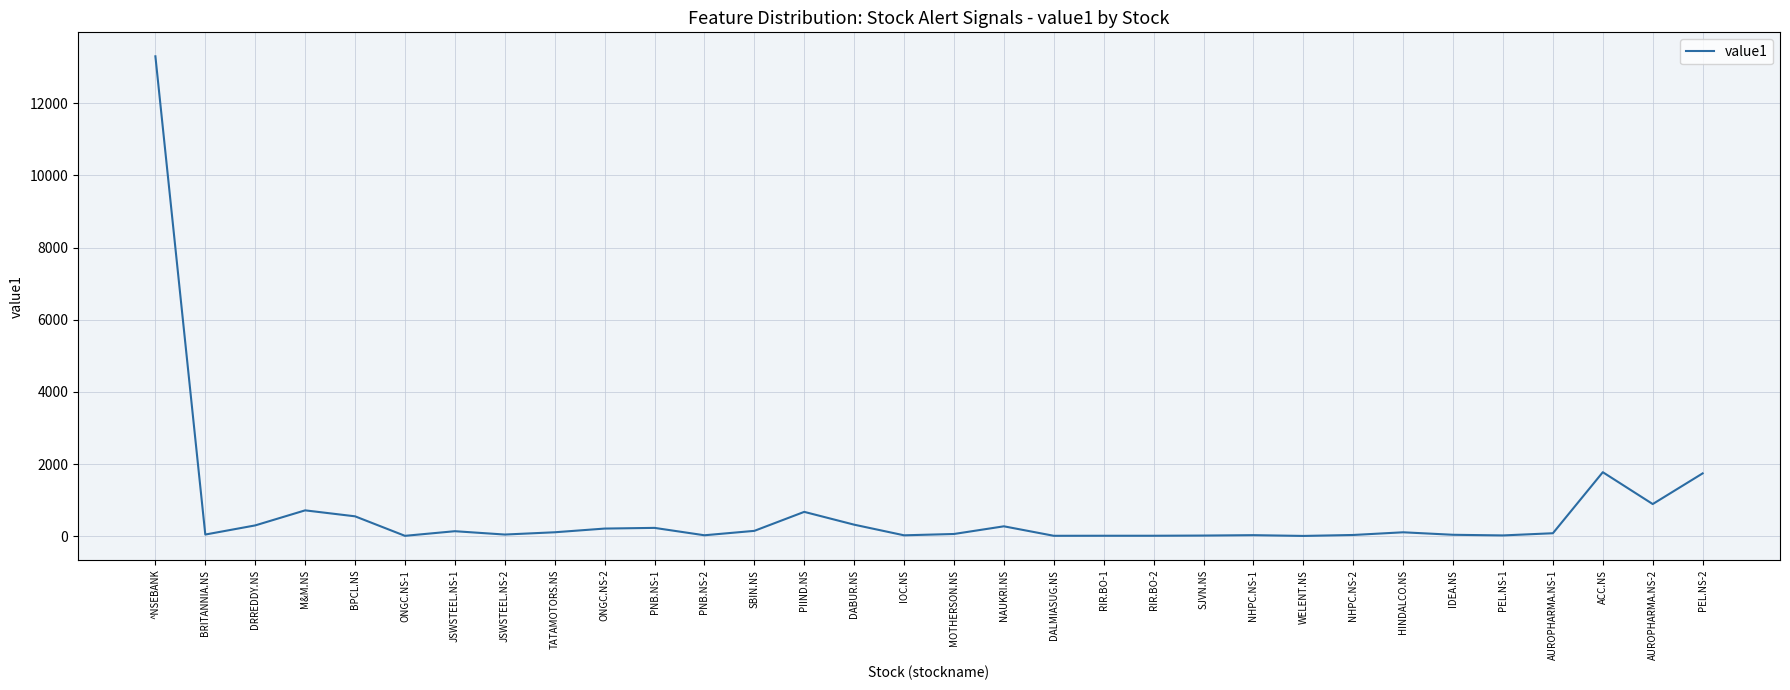

Where is the data nearest to the value 6655?

ACC.NS